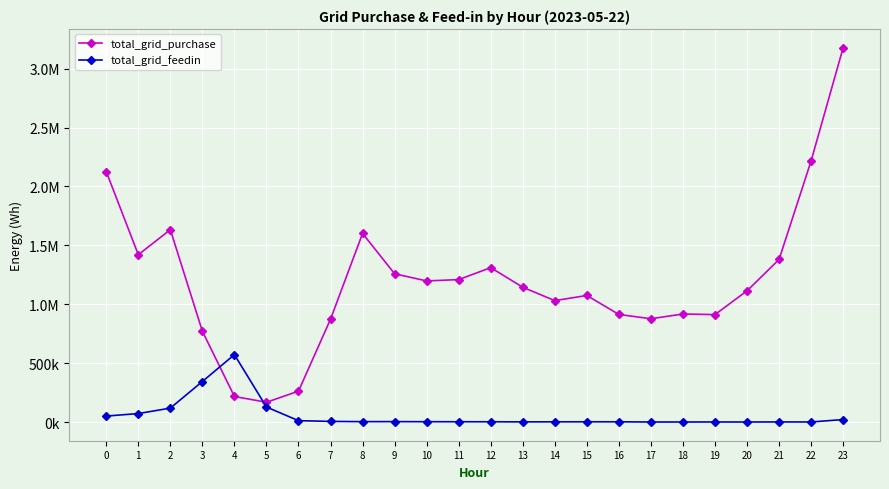

True or false: total_grid_purchase has more than 0 interior local peaks.

True